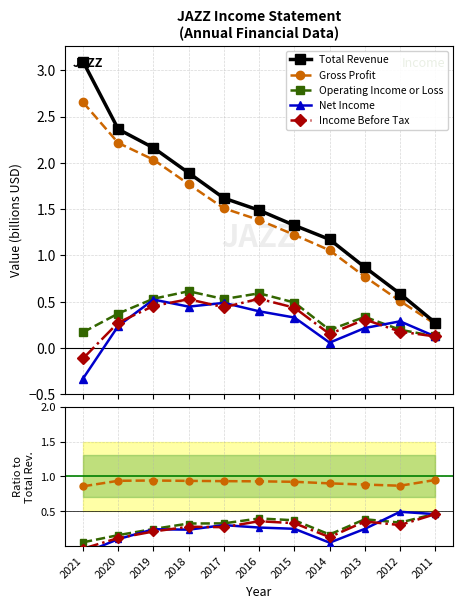

How many interior local valleys does the Gross Profit series have?

1